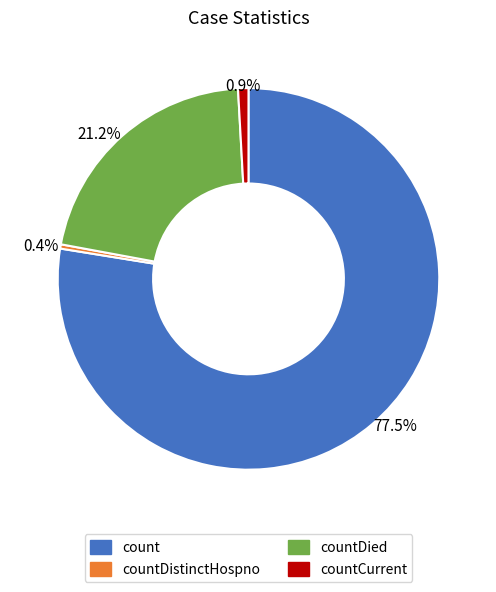

To the nearest percent, what is the difference between the largest and smallest slice percentages?

77%